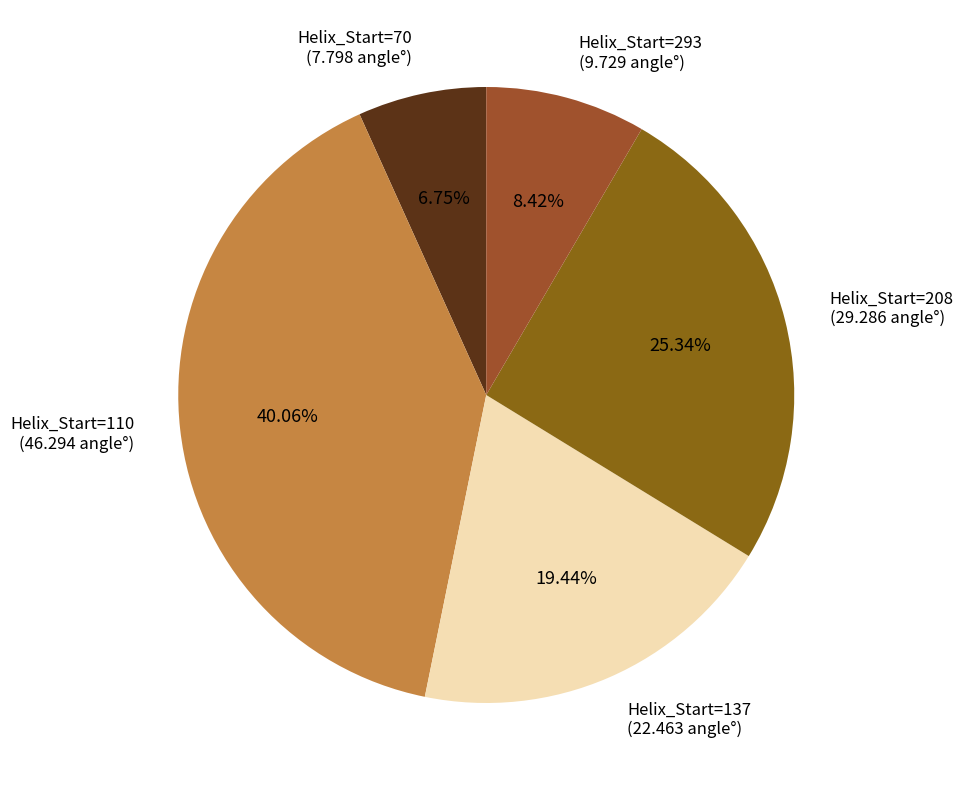

To the nearest percent, what is the difference between the largest and smallest slice percentages?

33%